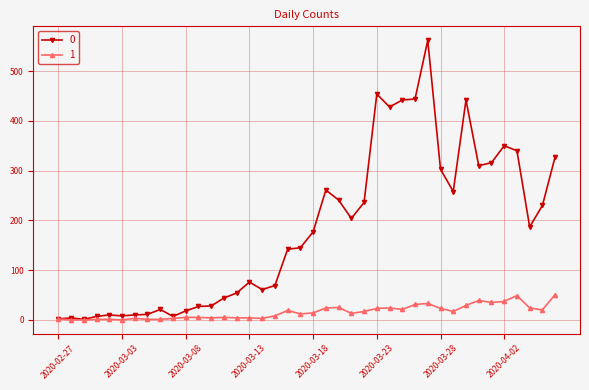

What is the maximum value shown in the chart?

562